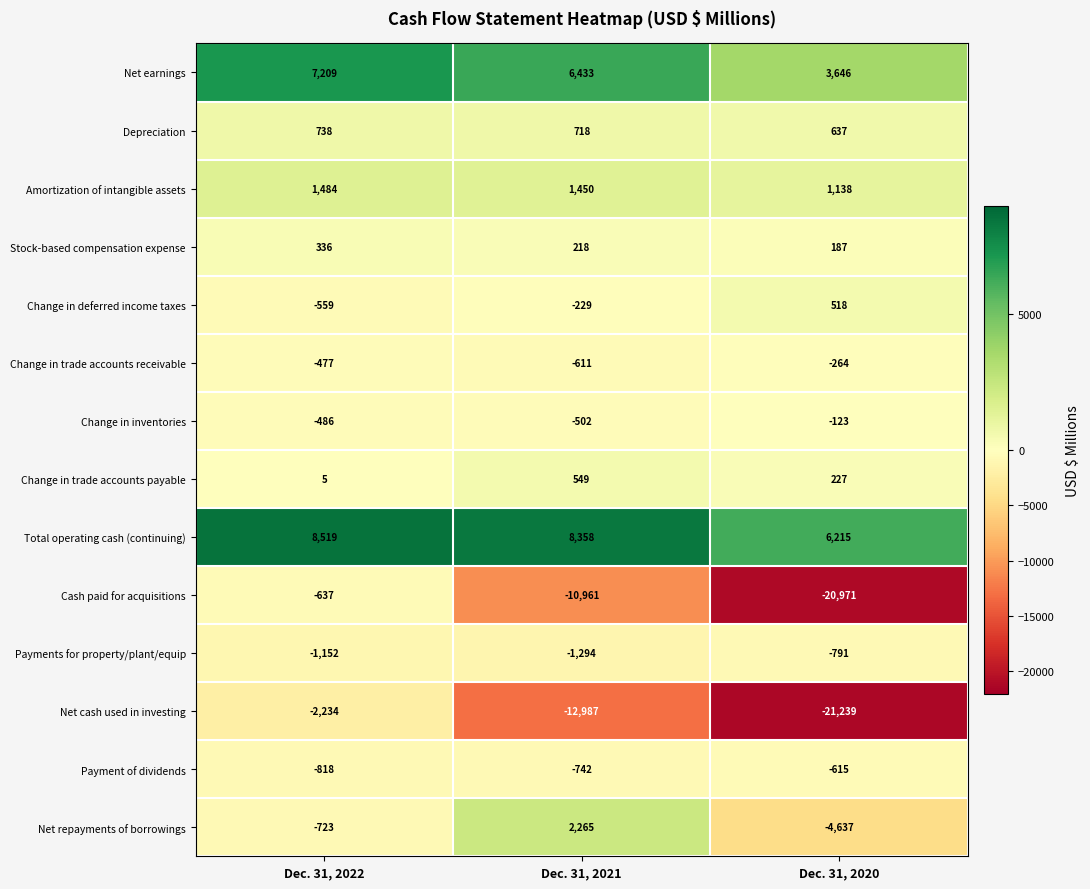

Which series changed the most between Dec. 31, 2021 and Dec. 31, 2020?

Cash paid for acquisitions